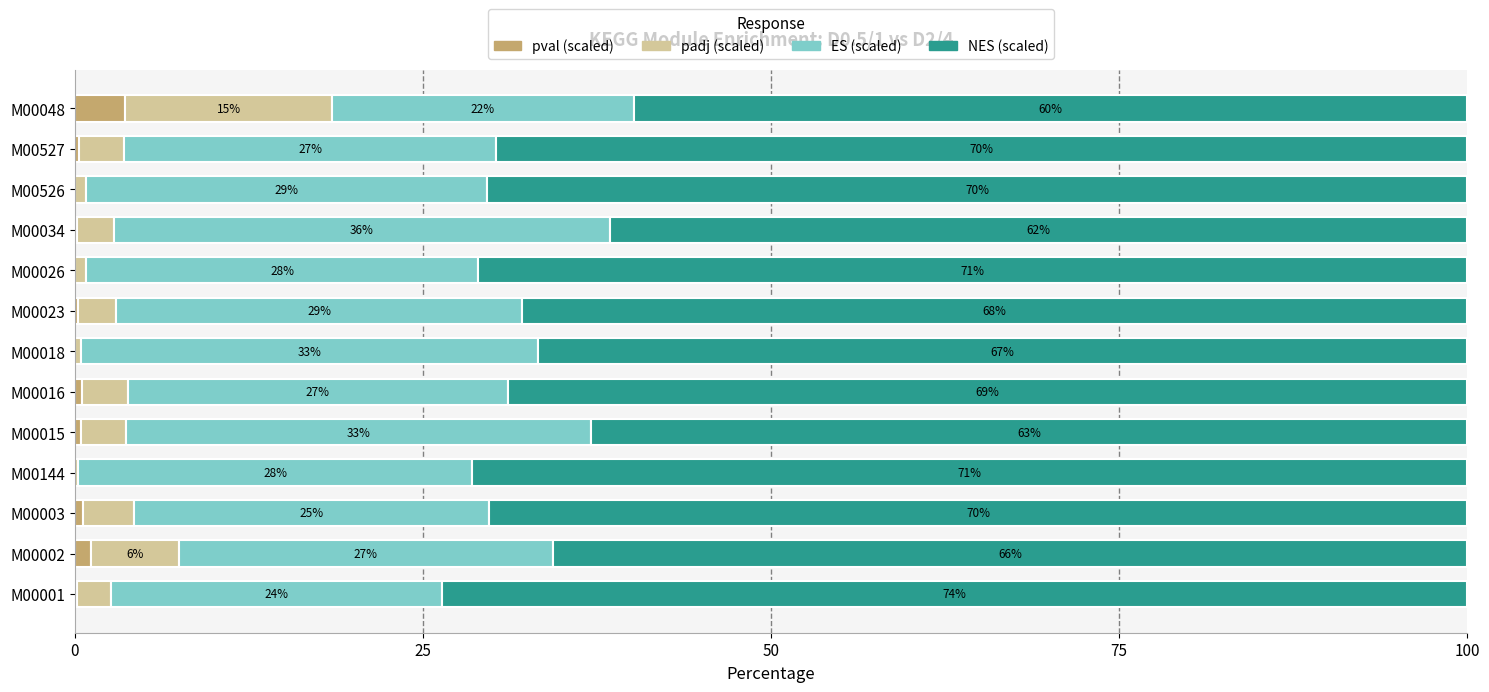

What is the total value across all series at M00526?

100.0